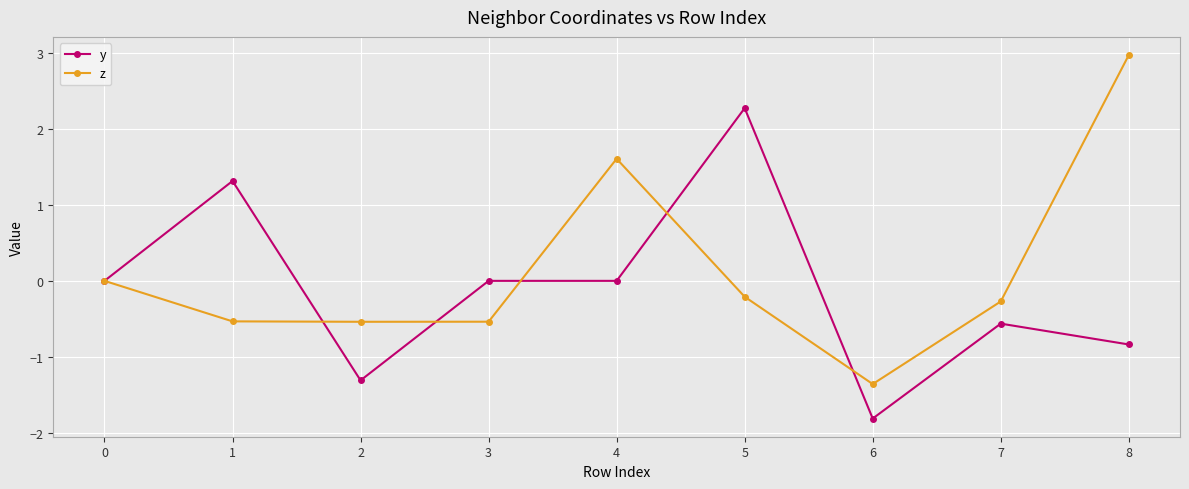

What is the difference between the second highest and second lowest values in the z series?

2.1